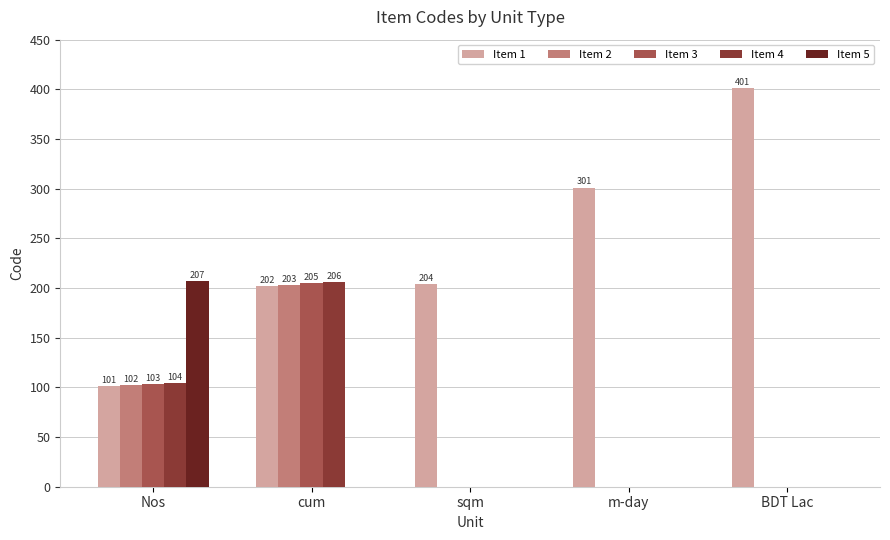

Which series has the largest total across all categories?

Item 1